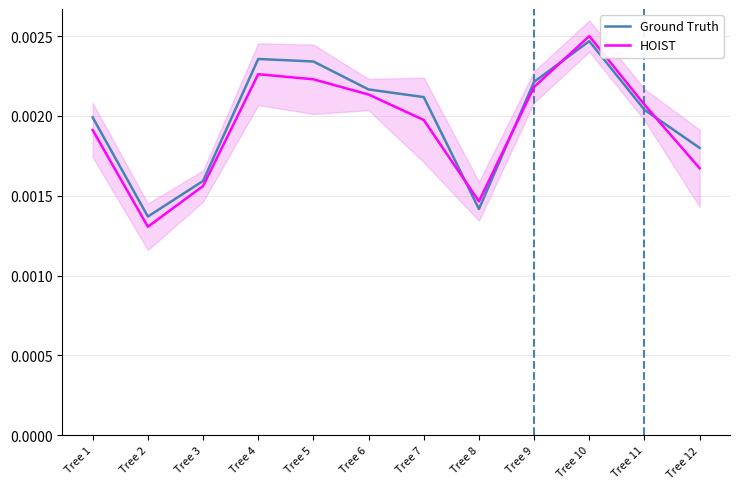

Rank the series at Tree 10 from highest to lowest value.

HOIST, Ground Truth